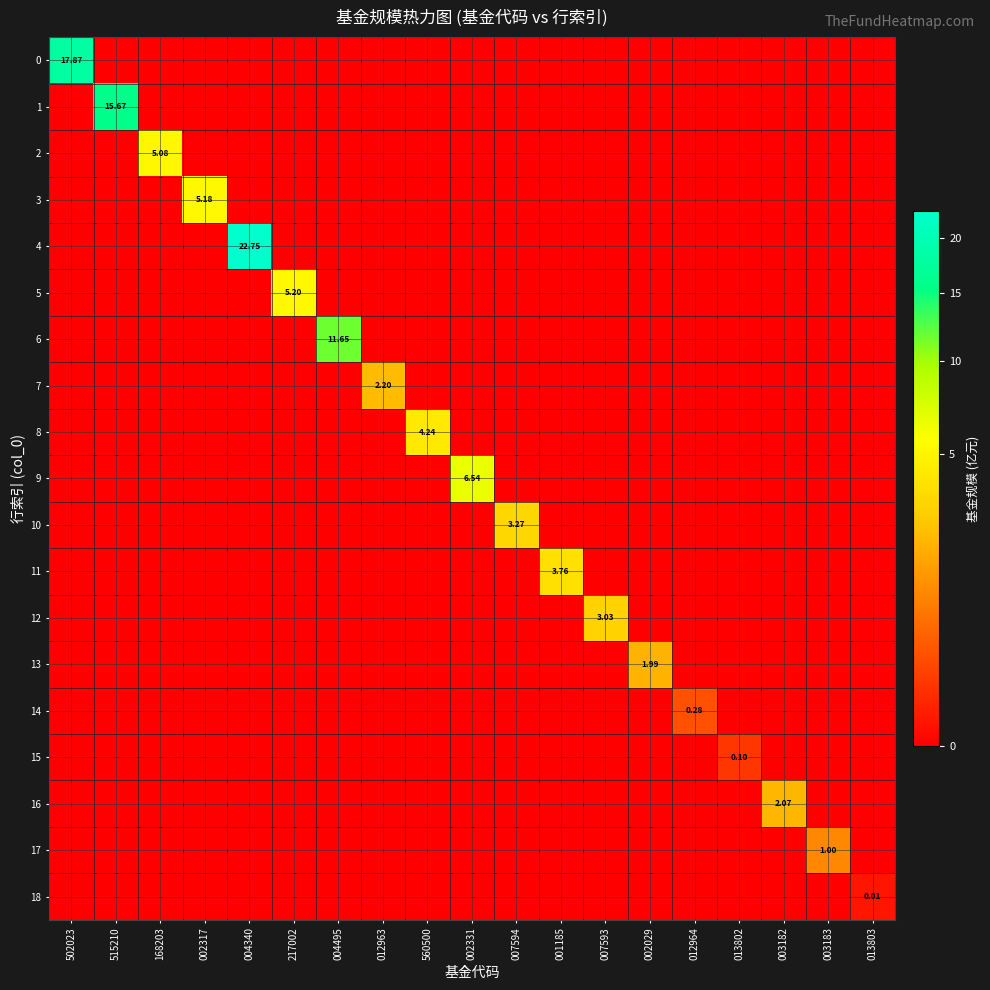

Which series has the largest total across all categories?

4